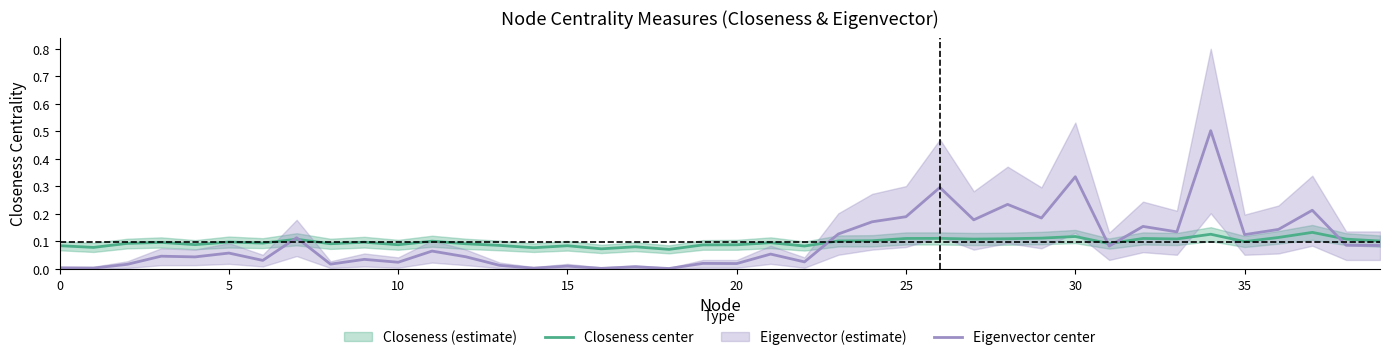

At which label does Closeness center reach its peak?

37